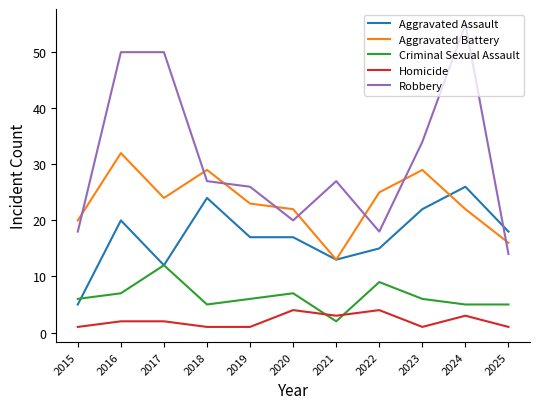

Between 2016 and 2020, which series saw the biggest shift?

Robbery